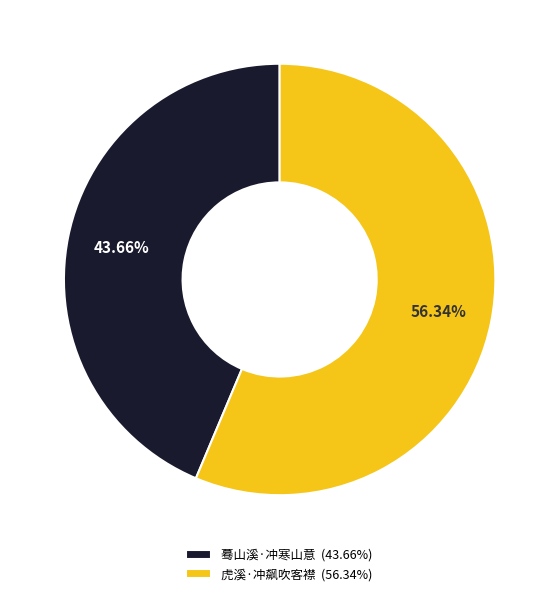

To the nearest percent, what is the difference between the 蓦山溪·冲寒山意 and 虎溪·冲飙吹客襟 slice percentages?

13%